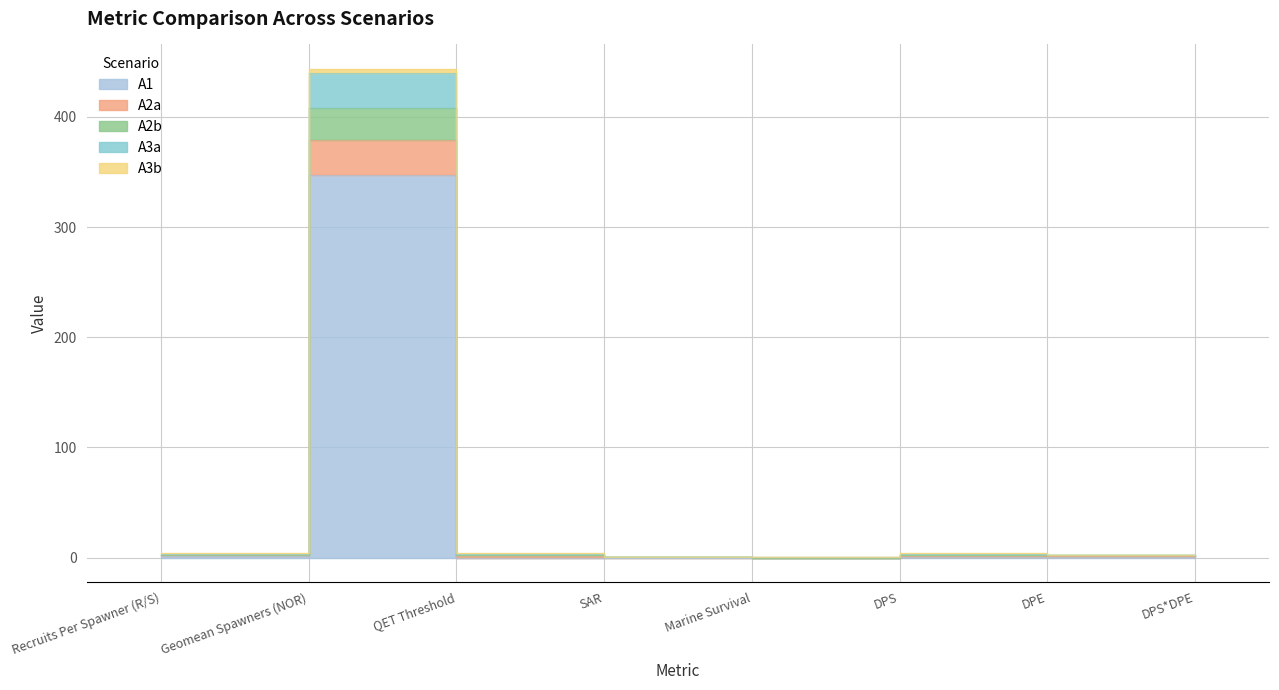

Is the value of A3a at QET Threshold greater than the value of A2b at DPE?

No